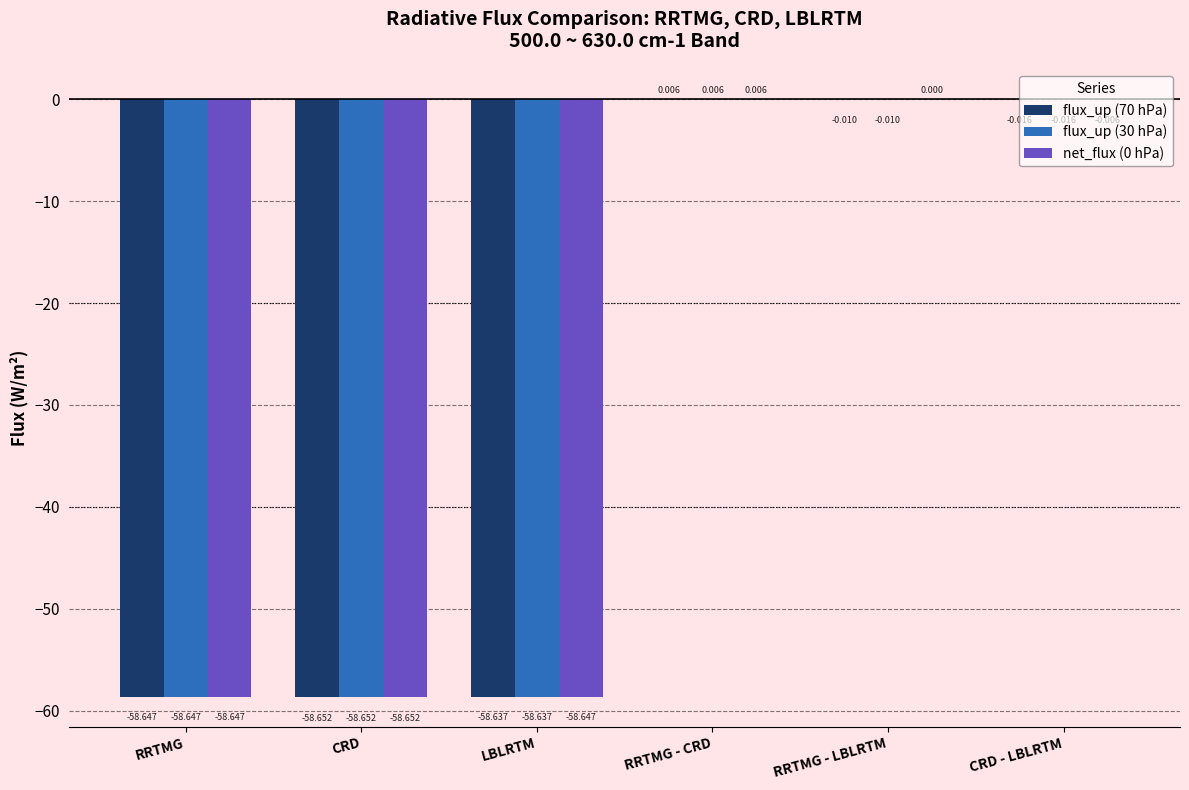

At which category is the sum across all series the highest?

RRTMG - CRD